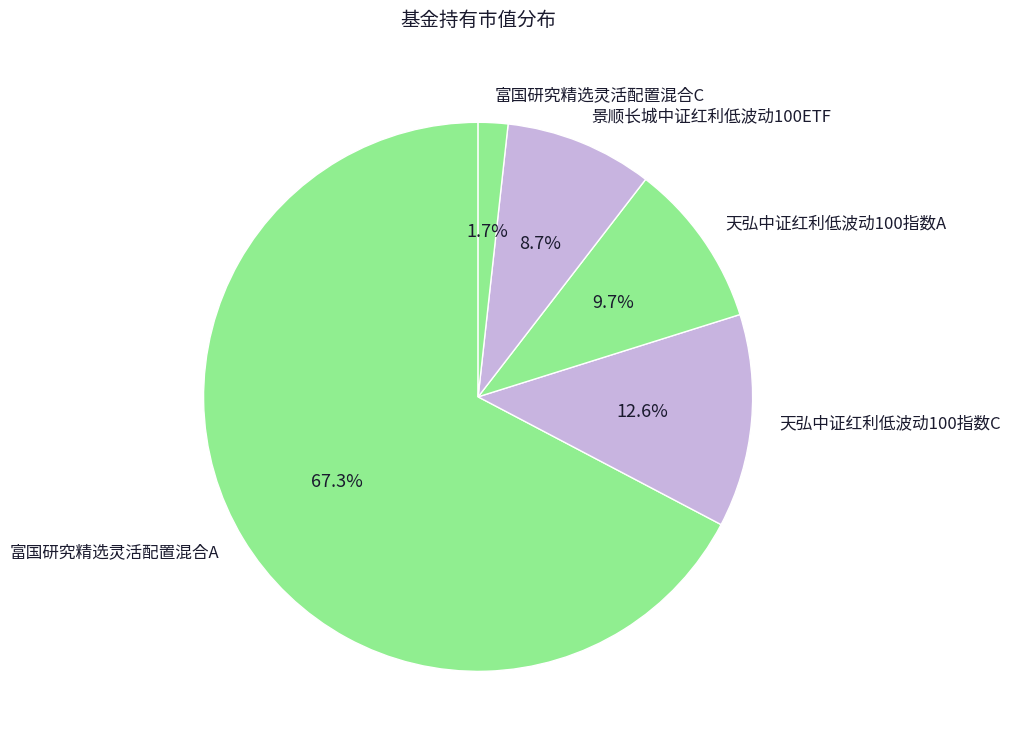

Rank the categories by value from lowest to highest.

富国研究精选灵活配置混合C, 景顺长城中证红利低波动100ETF, 天弘中证红利低波动100指数A, 天弘中证红利低波动100指数C, 富国研究精选灵活配置混合A